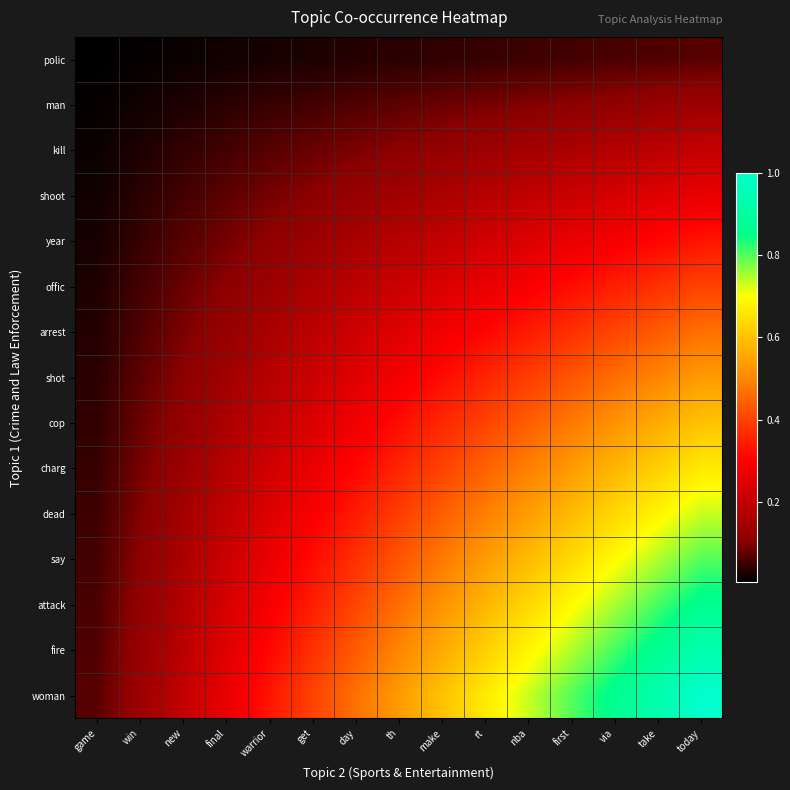

Which has a higher value, win or nba?

nba